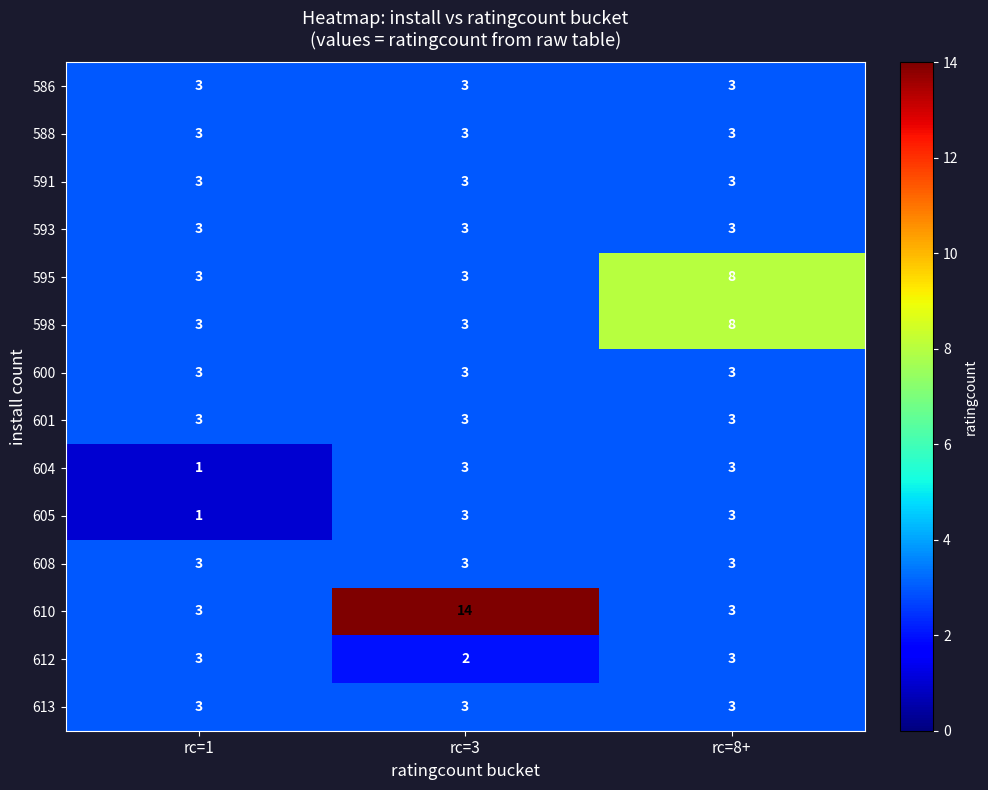

At which category does the chart reach its peak across all series?

rc=3